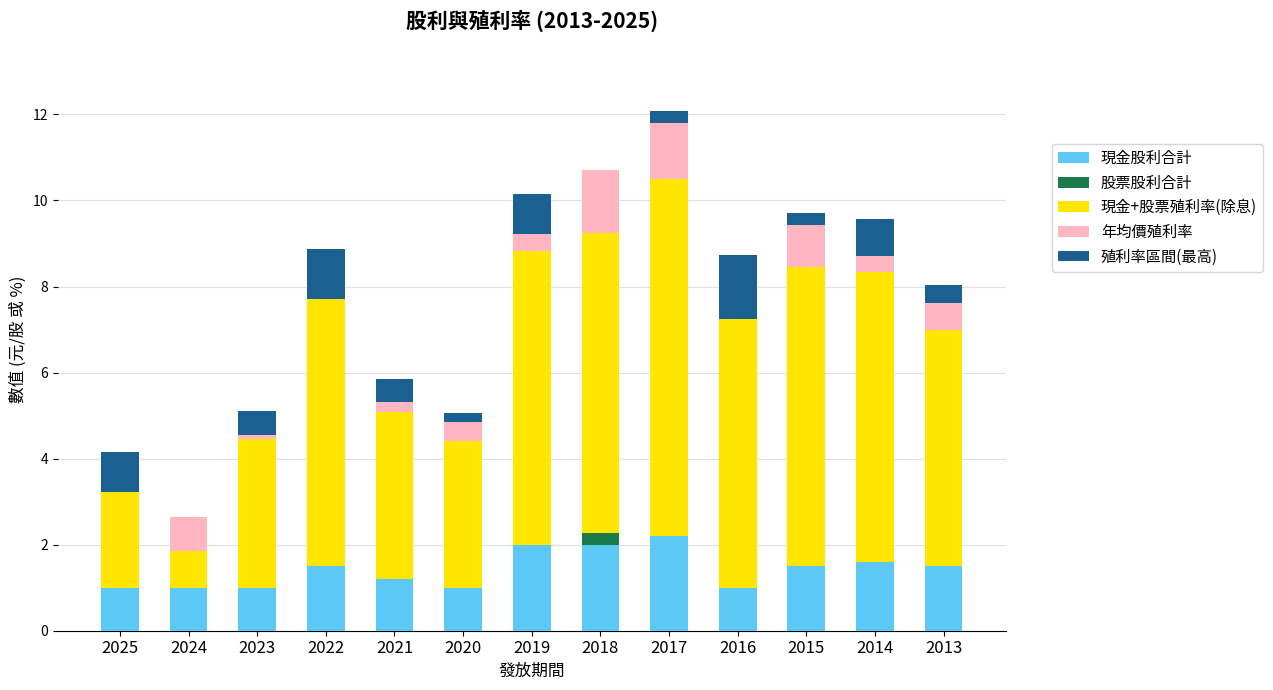

What is the maximum value for 現金股利合計?

2.2